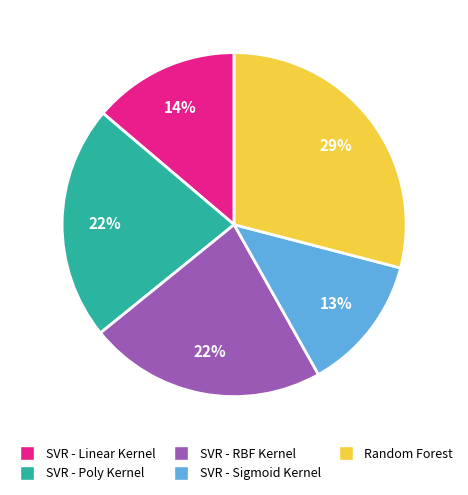

Is SVR - Poly Kernel the majority of the pie?

No